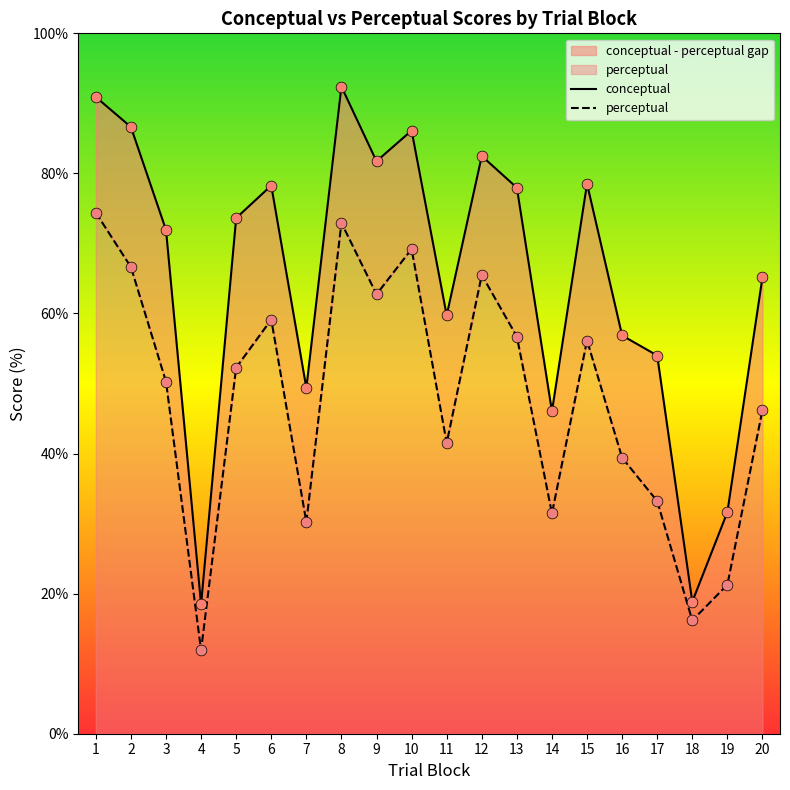

Which series reaches the maximum Y coordinate?

conceptual